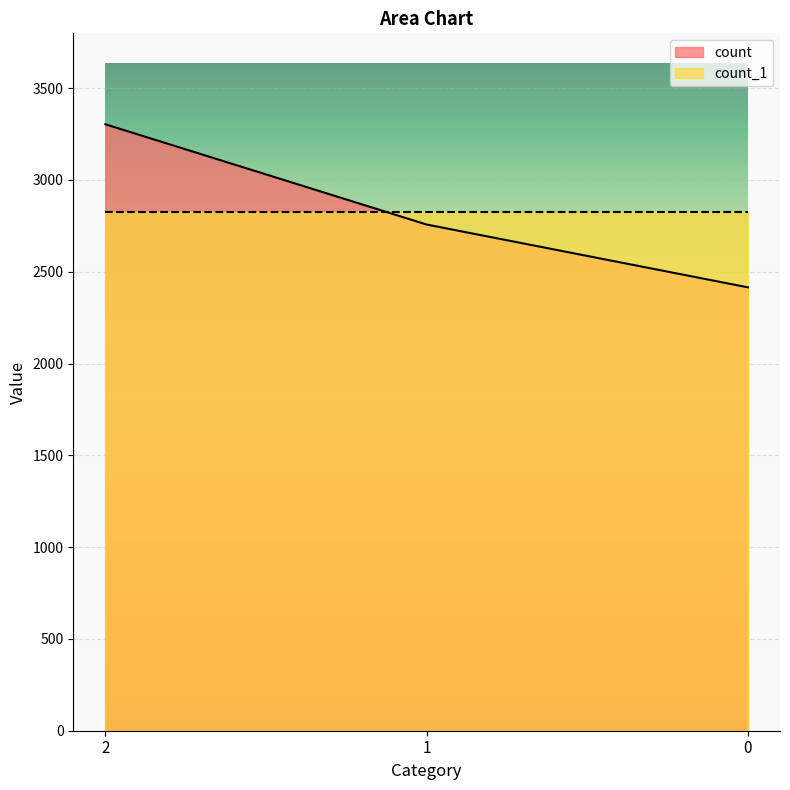

At which label does the data first exceed 2757?

2